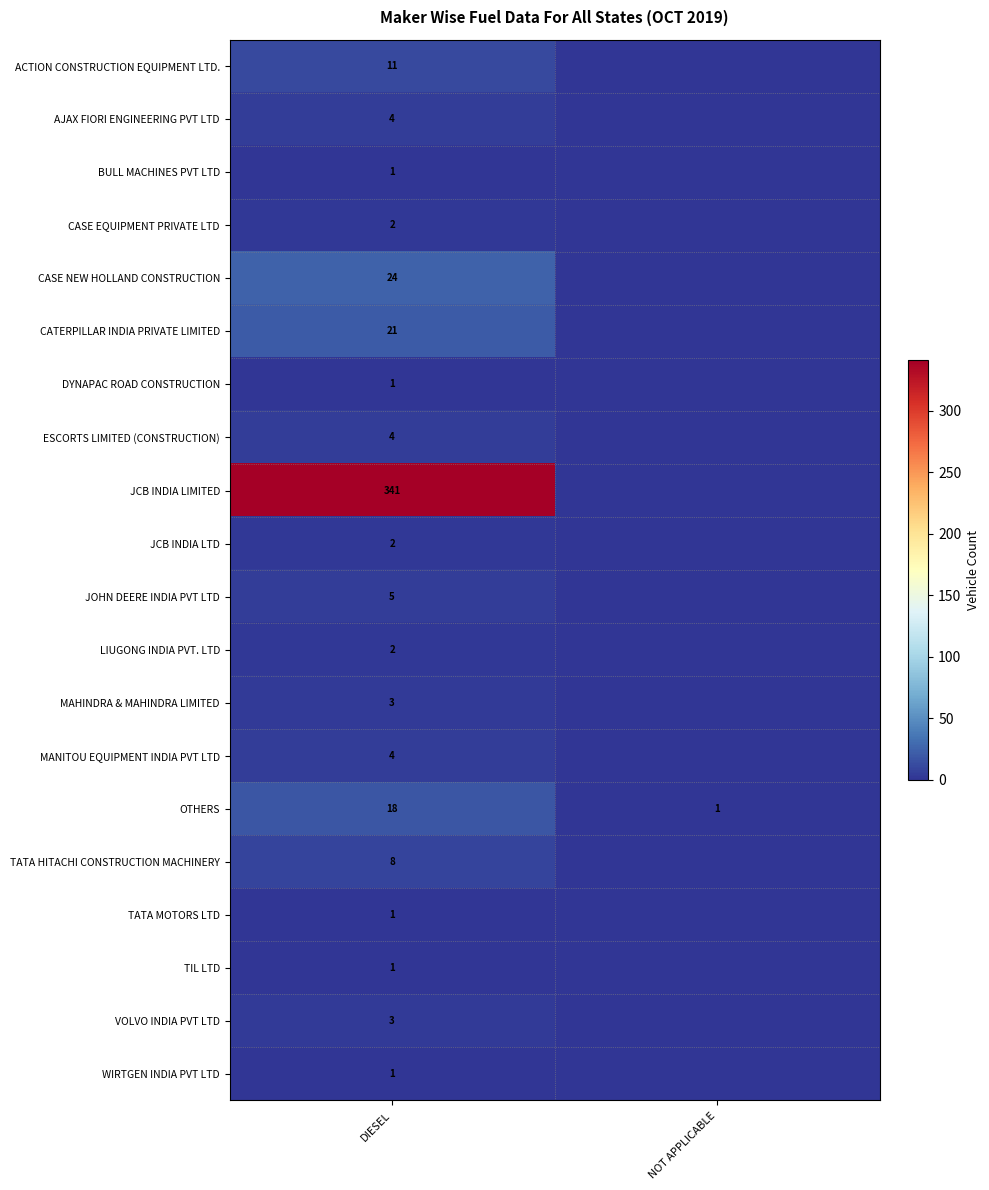

Count the number of categories in the chart.

2